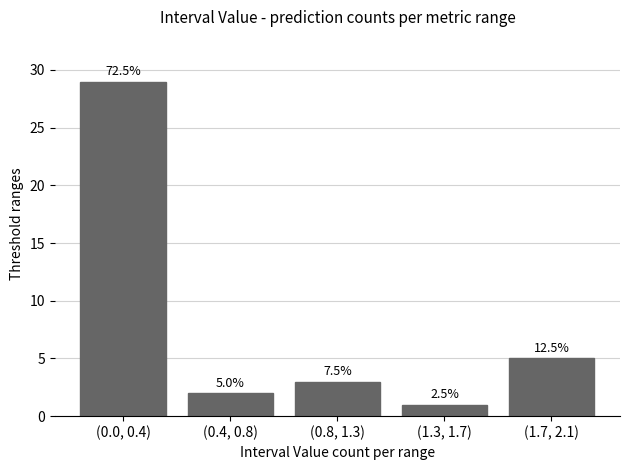

How many bars are there in total?

5